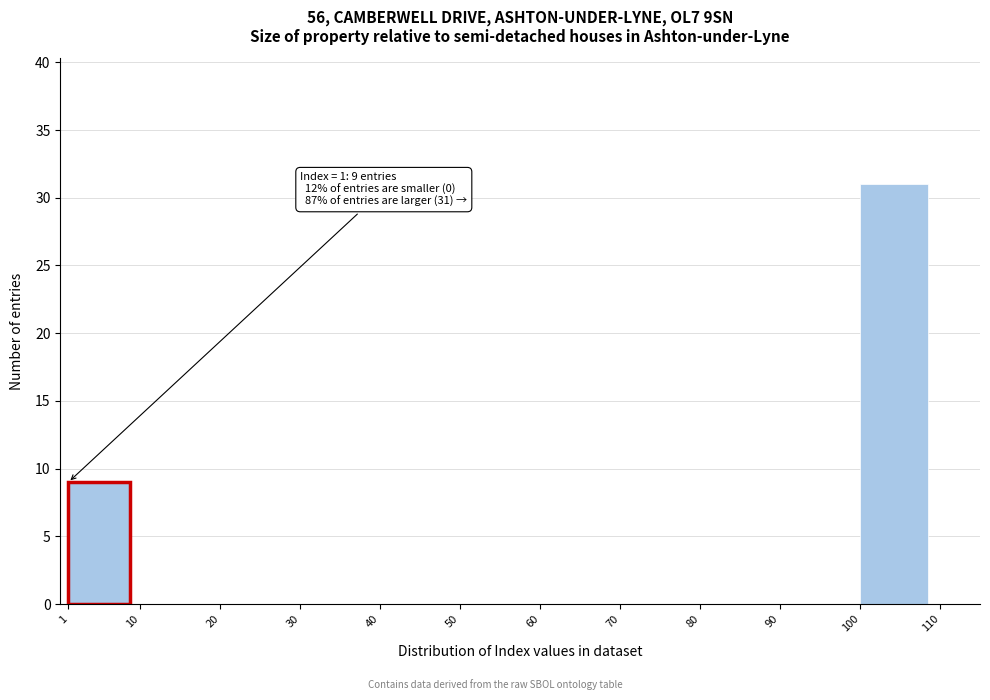

Over which range of the x-axis is the bar tallest?

100 to 110